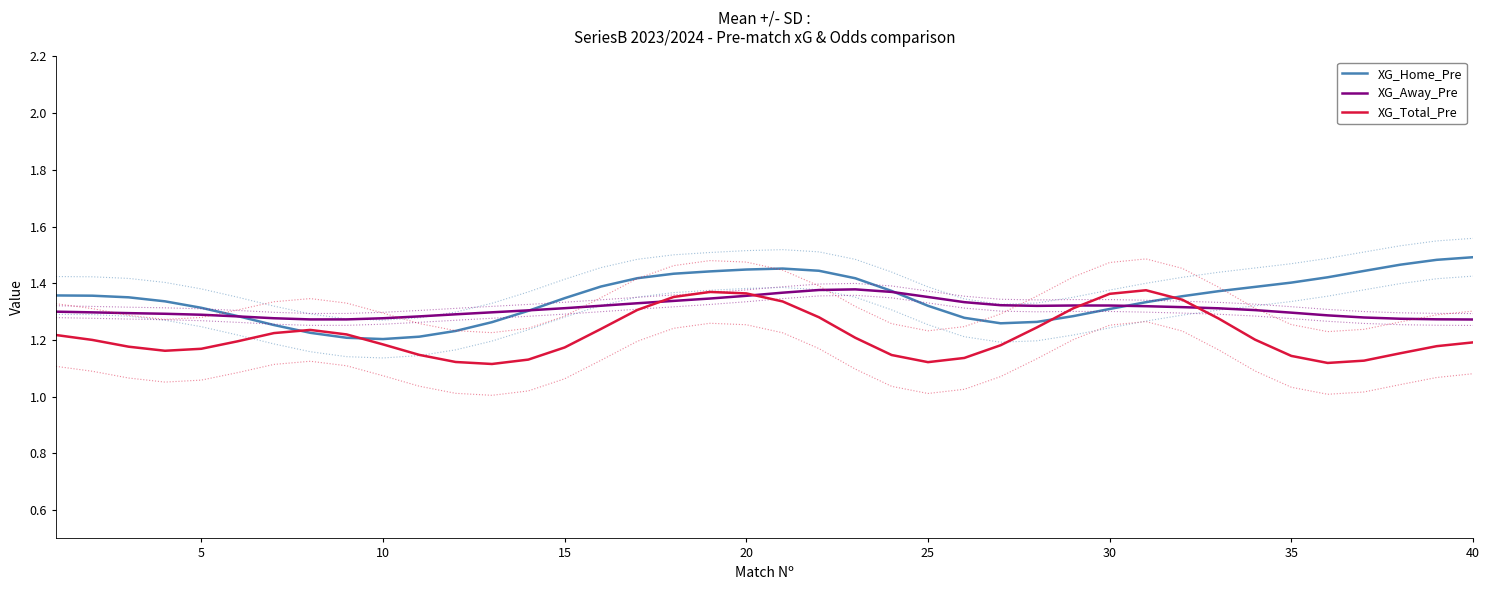

Reading left to right, list all the values displayed in this chart.

XG_Home_Pre: 1.4	1.4	1.4	1.3	1.3	1.3	1.3	1.2	1.2	1.2	1.2	1.2	1.3	1.3	1.3	1.4	1.4	1.4	1.4	1.4	1.5	1.4	1.4	1.4	1.3	1.3	1.3	1.3	1.3	1.3	1.3	1.4	1.4	1.4	1.4	1.4	1.4	1.5	1.5	1.5
XG_Away_Pre: 1.3	1.3	1.3	1.3	1.3	1.3	1.3	1.3	1.3	1.3	1.3	1.3	1.3	1.3	1.3	1.3	1.3	1.3	1.3	1.4	1.4	1.4	1.4	1.4	1.4	1.3	1.3	1.3	1.3	1.3	1.3	1.3	1.3	1.3	1.3	1.3	1.3	1.3	1.3	1.3
XG_Total_Pre: 1.2	1.2	1.2	1.2	1.2	1.2	1.2	1.2	1.2	1.2	1.1	1.1	1.1	1.1	1.2	1.2	1.3	1.4	1.4	1.4	1.3	1.3	1.2	1.1	1.1	1.1	1.2	1.2	1.3	1.4	1.4	1.3	1.3	1.2	1.1	1.1	1.1	1.2	1.2	1.2